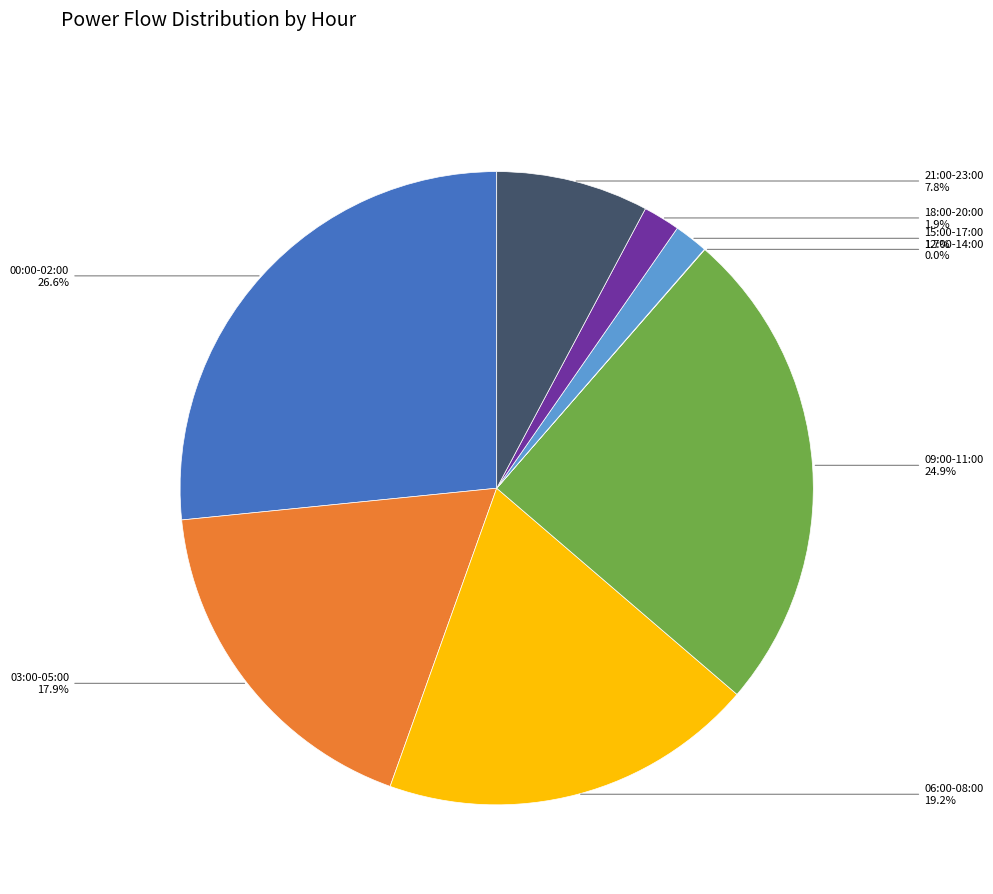

What percentage is NOT represented by 15:00-17:00?

98.3%